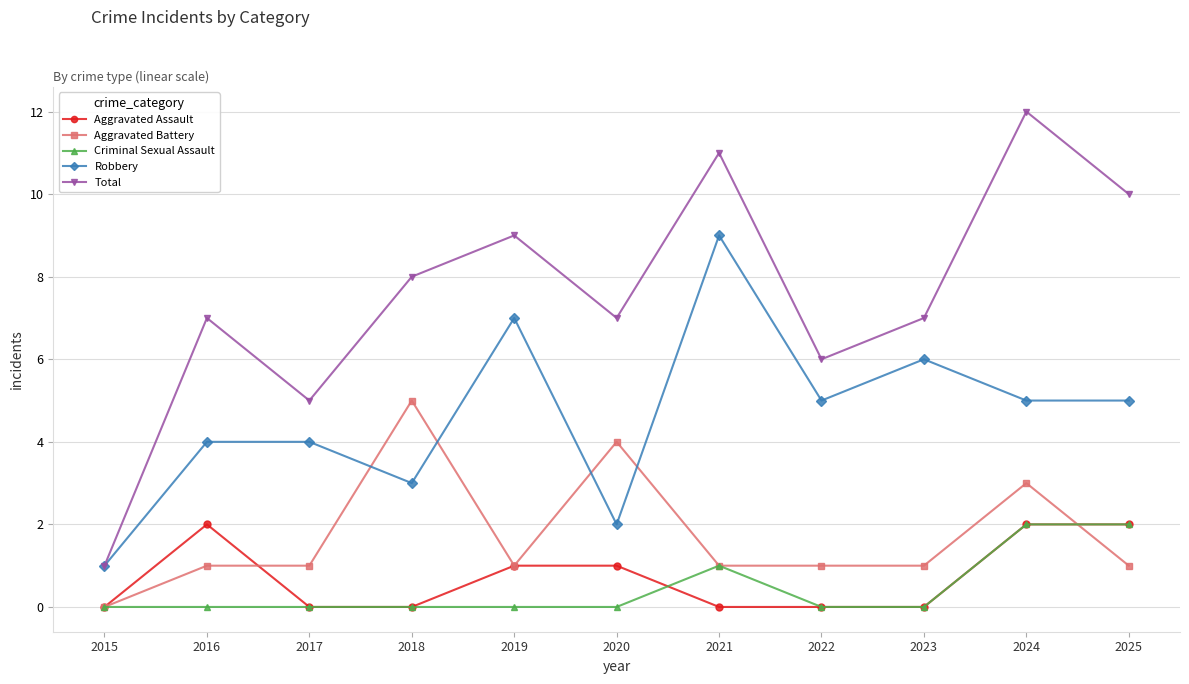

Count the number of data series in this chart.

5